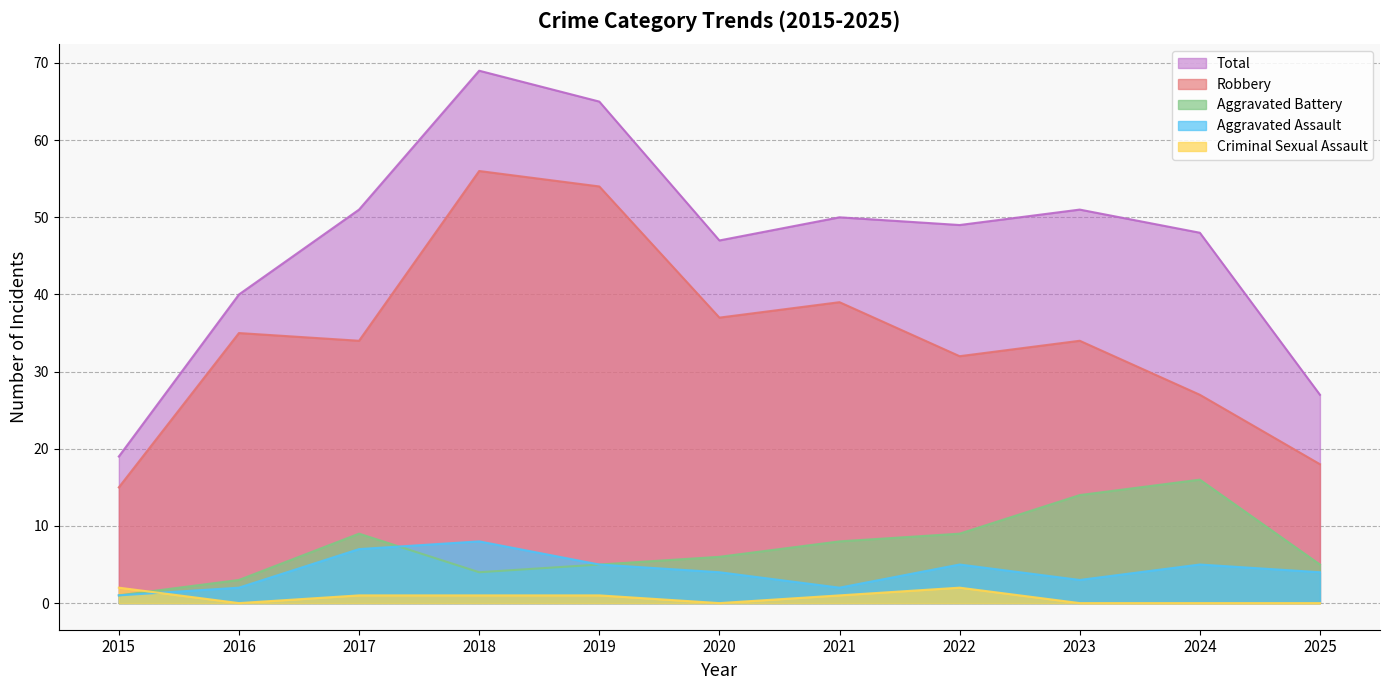

What are all the series names shown in the legend?

Total, Robbery, Aggravated Battery, Aggravated Assault, Criminal Sexual Assault